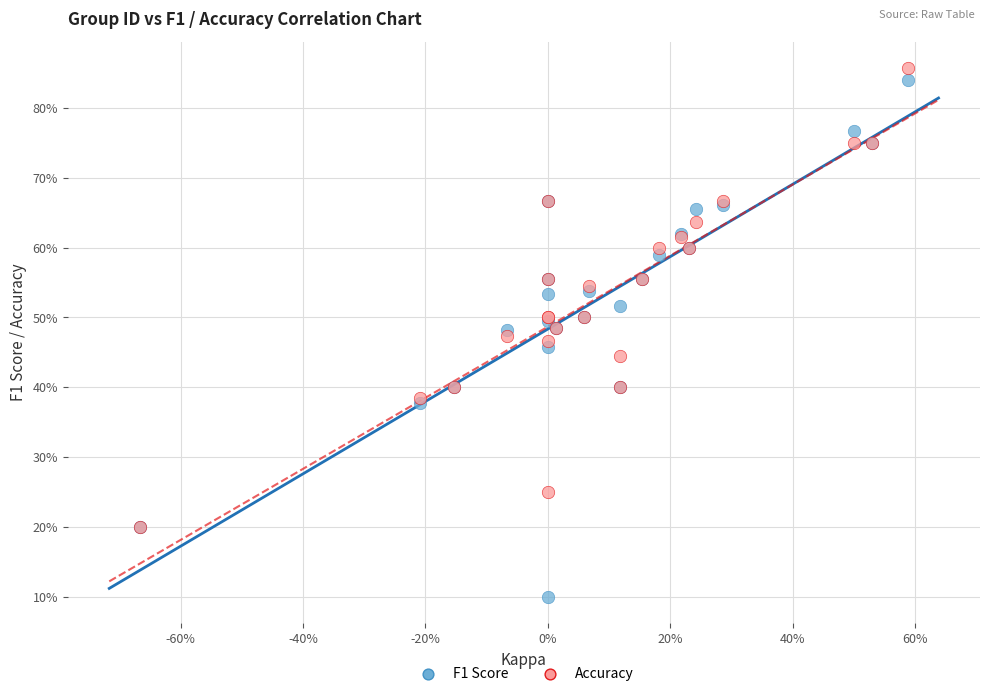

Which series contains the lowest Y value?

F1 Score